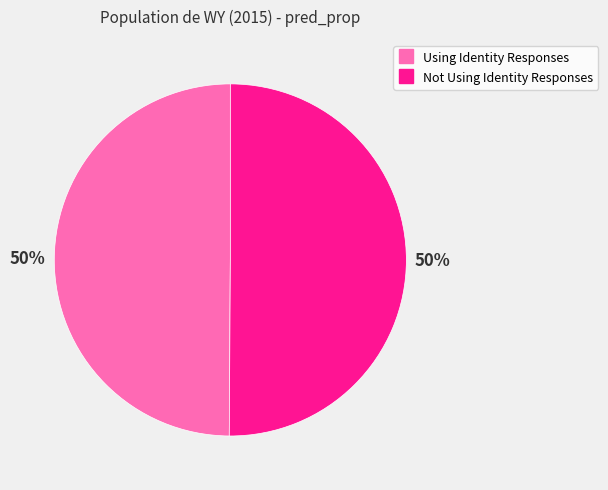

To the nearest percent, what portion does Not Using Identity Responses represent?

50%